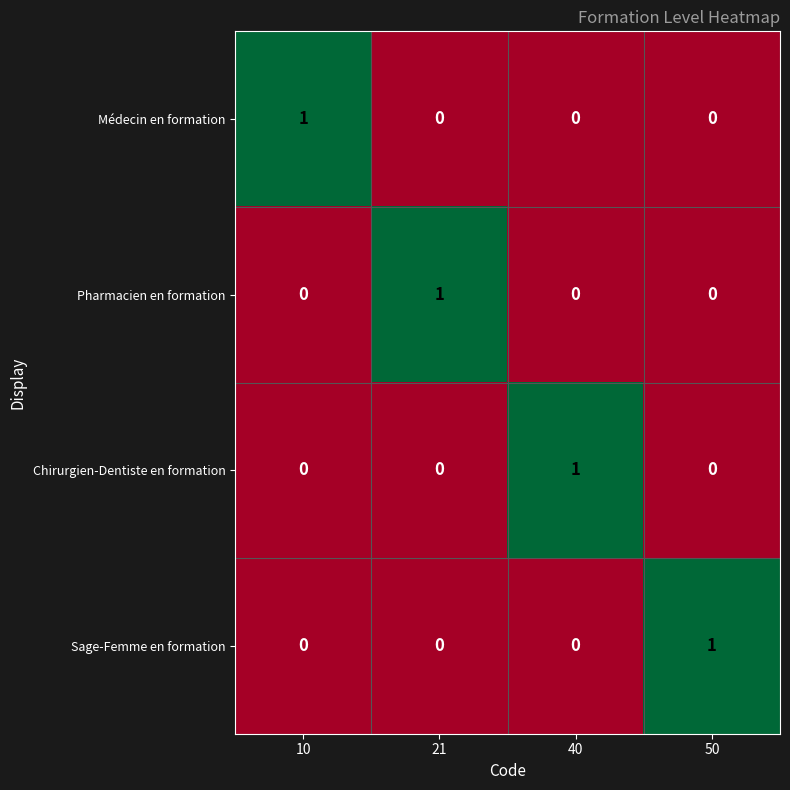

The Chirurgien-Dentiste en formation series shows -1 at 21. True or false?

False